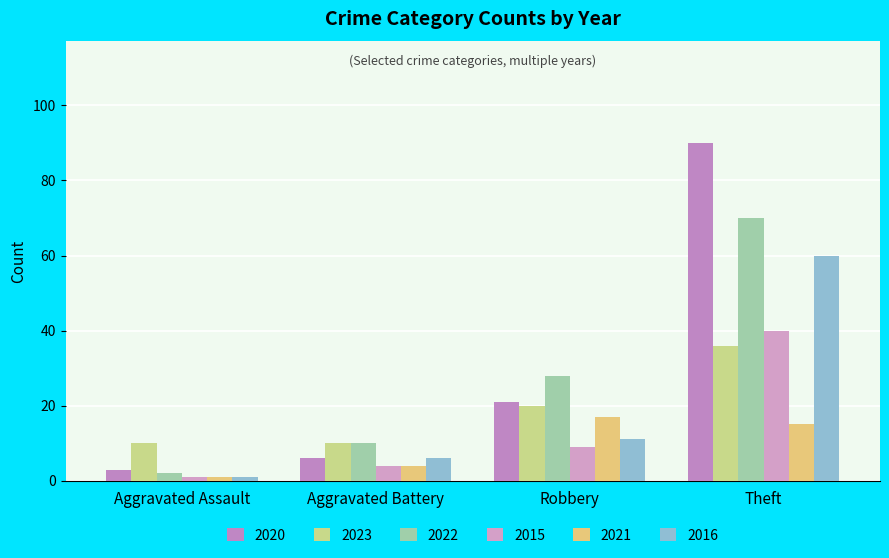

How many series are shown in this chart?

6